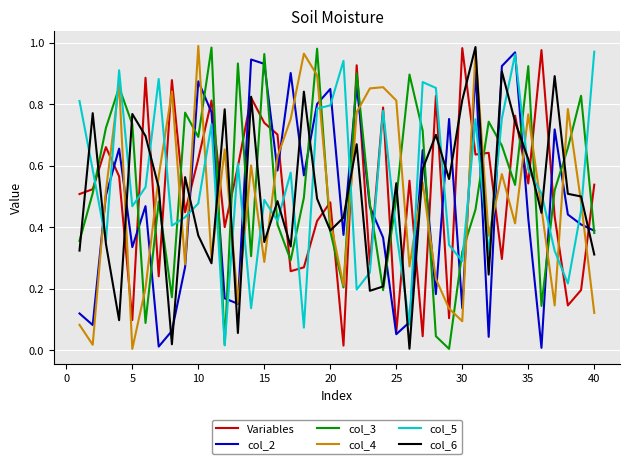

After their last crossing, which series has the higher values: col_4 or col_5?

col_5